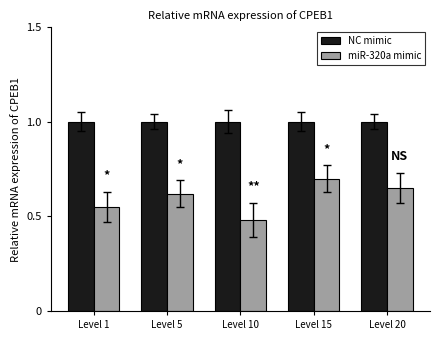

What is the value of the NC mimic bar at the 5th from the left?

1.0